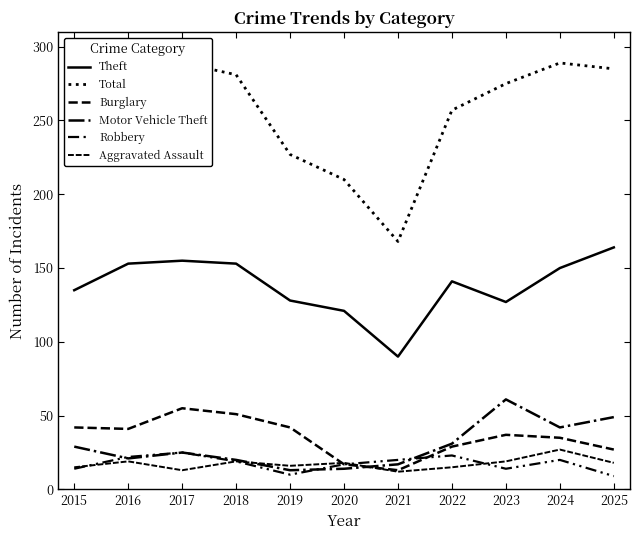

Which series has the largest total across all categories?

Total